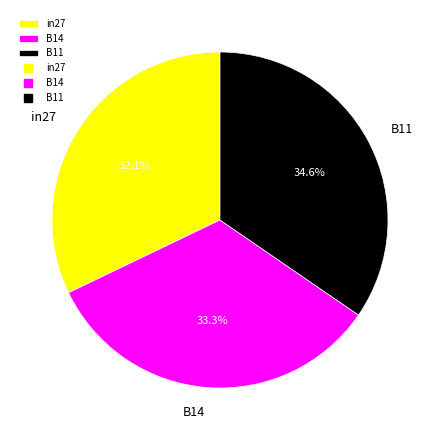

True or false: in27 accounts for 20% of the total.

False